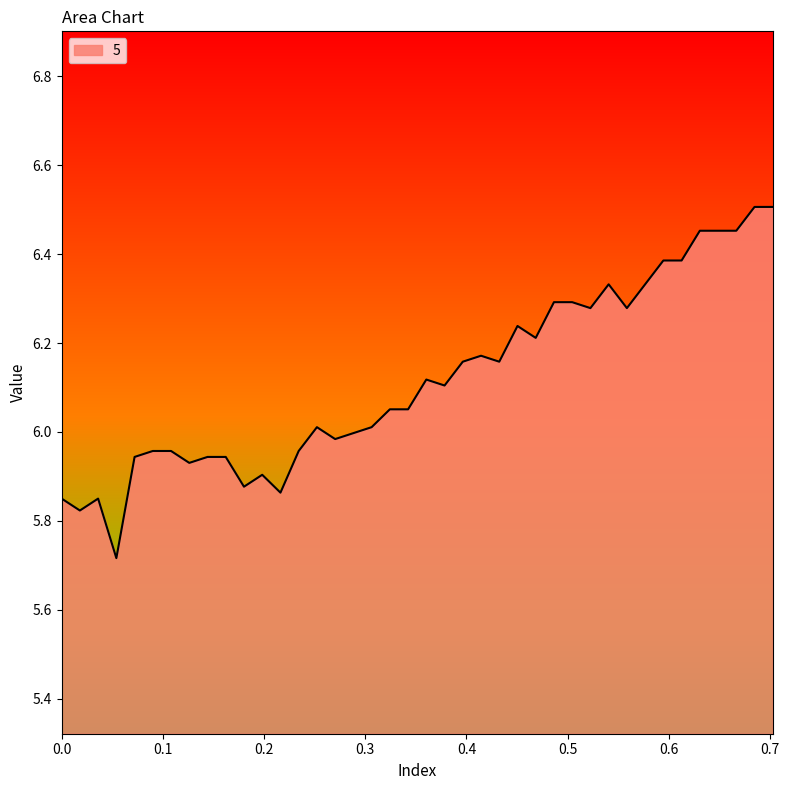

What is the difference between the maximum and minimum values?

0.8